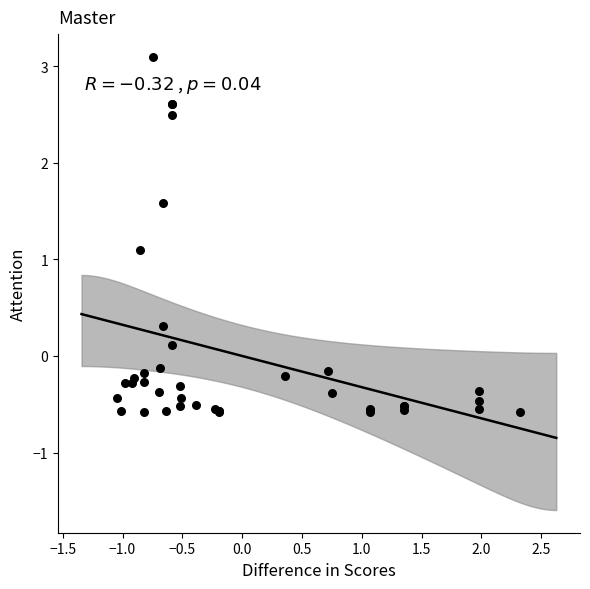

What Y value in the scatter plot is closest to 1?

1.1